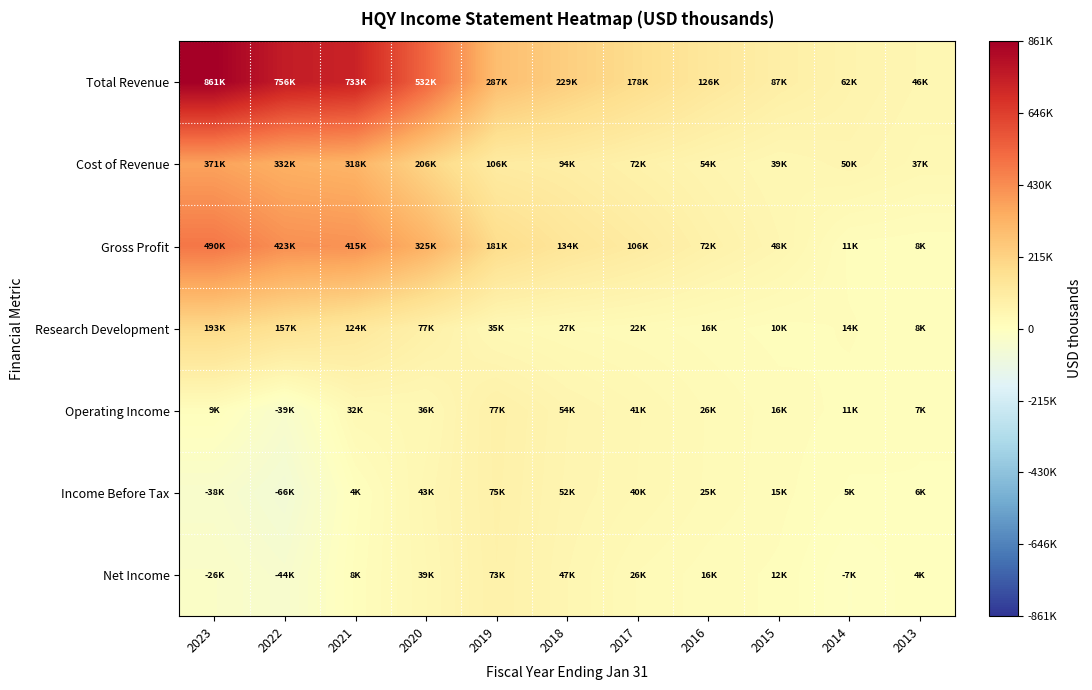

Which series changed the most between 2022 and 2015?

Total Revenue